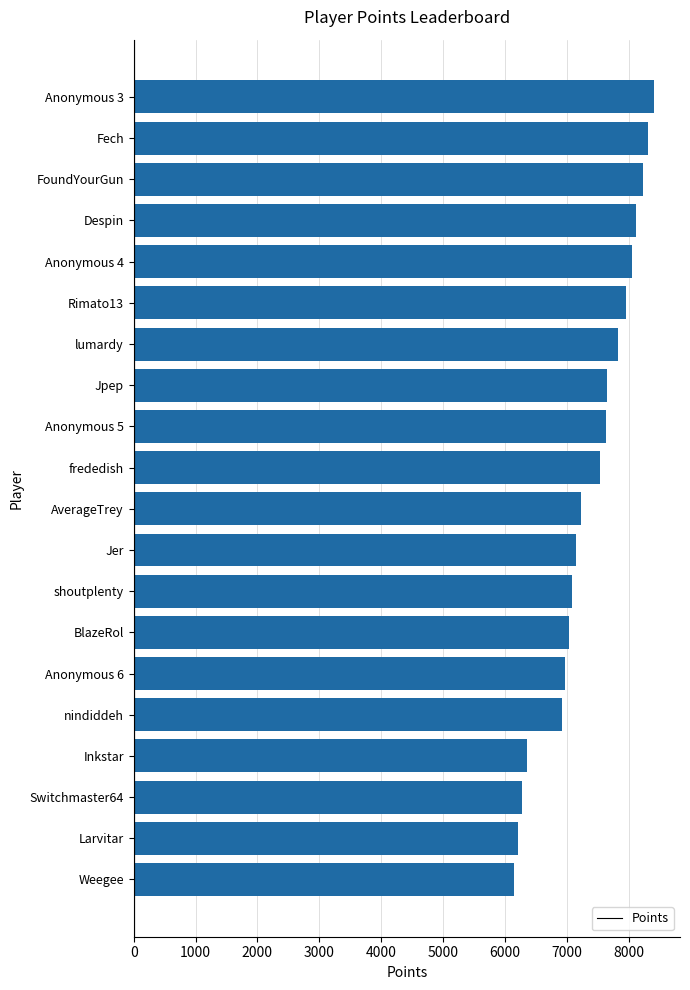

How many bars are there in total?

20